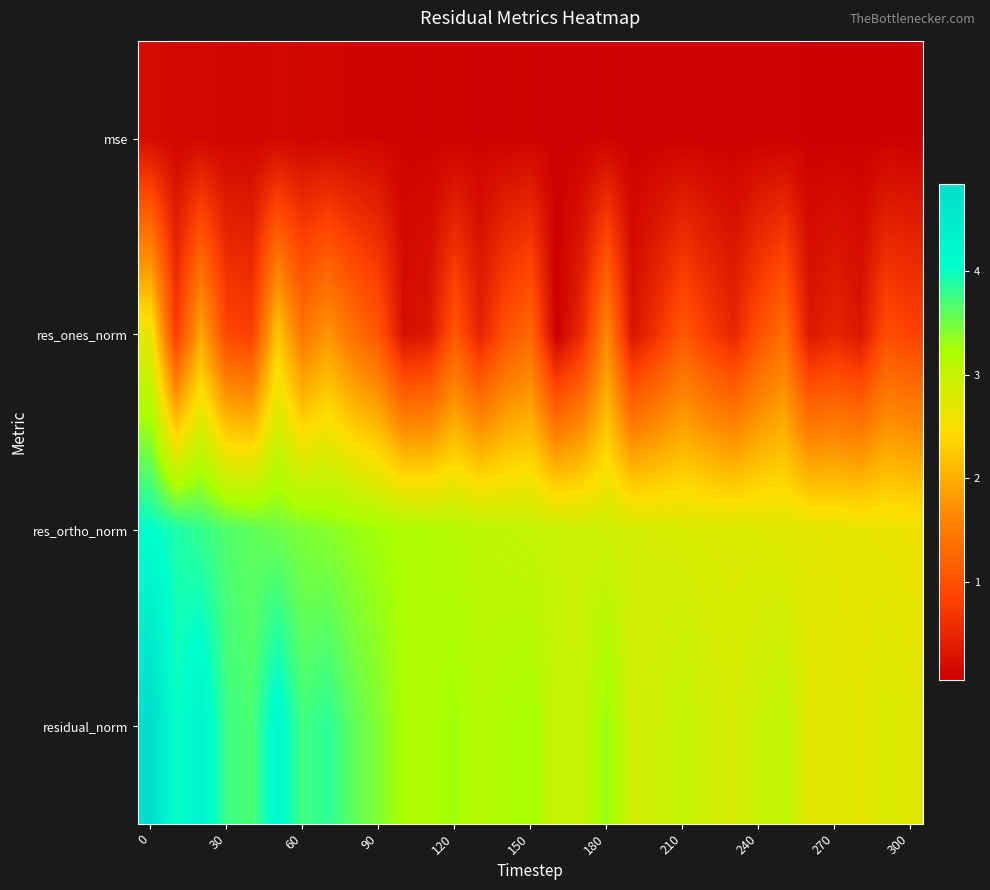

Reading right to left, list all the values displayed in this chart.

mse: 0.1	0.1	0.1	0.1	0.1	0.1	0.1	0.1	0.1	0.1	0.1	0.1	0.1	0.1	0.1	0.1	0.1	0.1	0.1	0.1	0.1	0.1	0.1	0.1	0.1	0.1	0.1	0.1	0.1	0.1	0.2
res_ones_norm: 0.8	1.0	0.3	0.5	0.3	1.3	1.0	0.5	0.8	1.1	0.7	0.3	1.6	0.5	0.0	1.3	1.0	0.5	1.1	0.3	0.2	1.1	1.4	1.8	1.4	2.2	0.8	0.9	2.0	0.7	2.7
res_ortho_norm: 2.6	2.6	2.7	2.7	2.7	2.7	2.8	2.8	2.8	2.8	2.8	2.9	2.9	2.9	3.0	3.0	3.0	3.1	3.1	3.2	3.2	3.3	3.3	3.4	3.5	3.5	3.6	3.7	3.8	3.9	4.0
residual_norm: 2.7	2.8	2.7	2.7	2.7	3.0	2.9	2.8	2.9	3.0	2.9	2.9	3.3	3.0	3.0	3.3	3.2	3.1	3.3	3.2	3.2	3.4	3.6	3.8	3.7	4.2	3.7	3.8	4.3	4.0	4.8